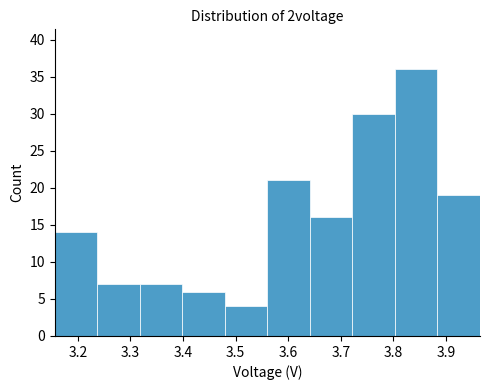

Over which range of the x-axis is the bar tallest?

3.80 to 3.88